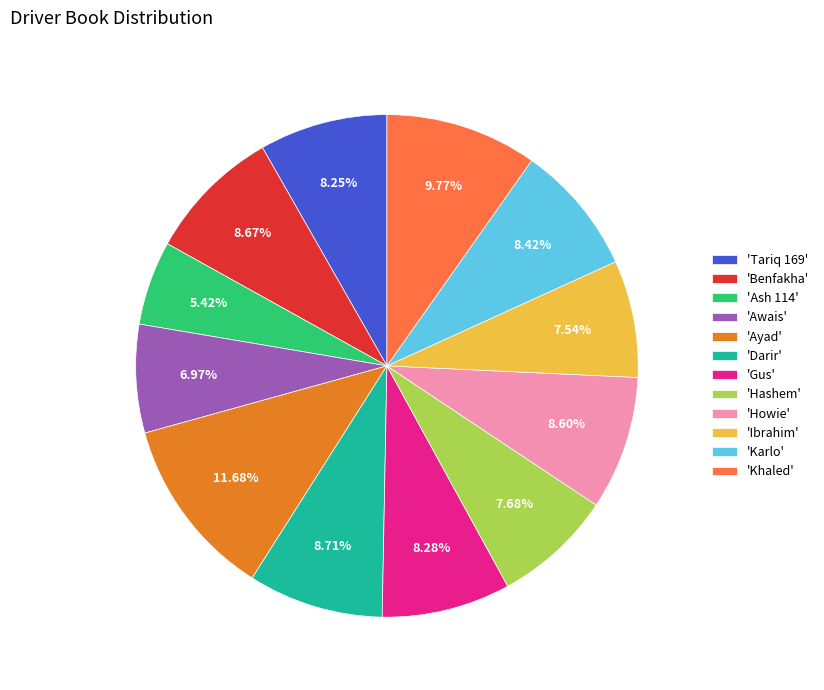

Does 'Darir' account for over 50% of the chart?

No